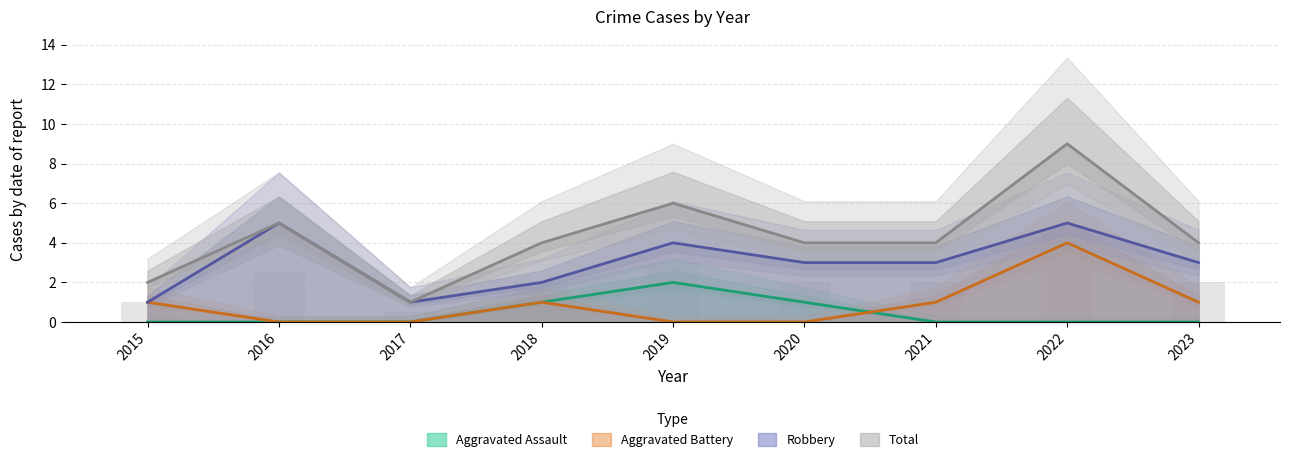

How many Aggravated Battery values are between 0 and 1?

8